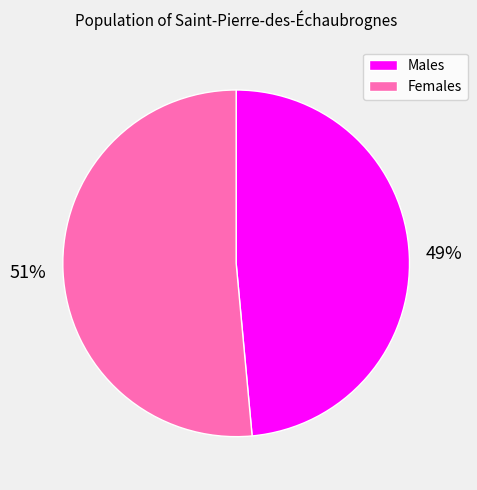

Is there a majority slice in this chart?

Yes